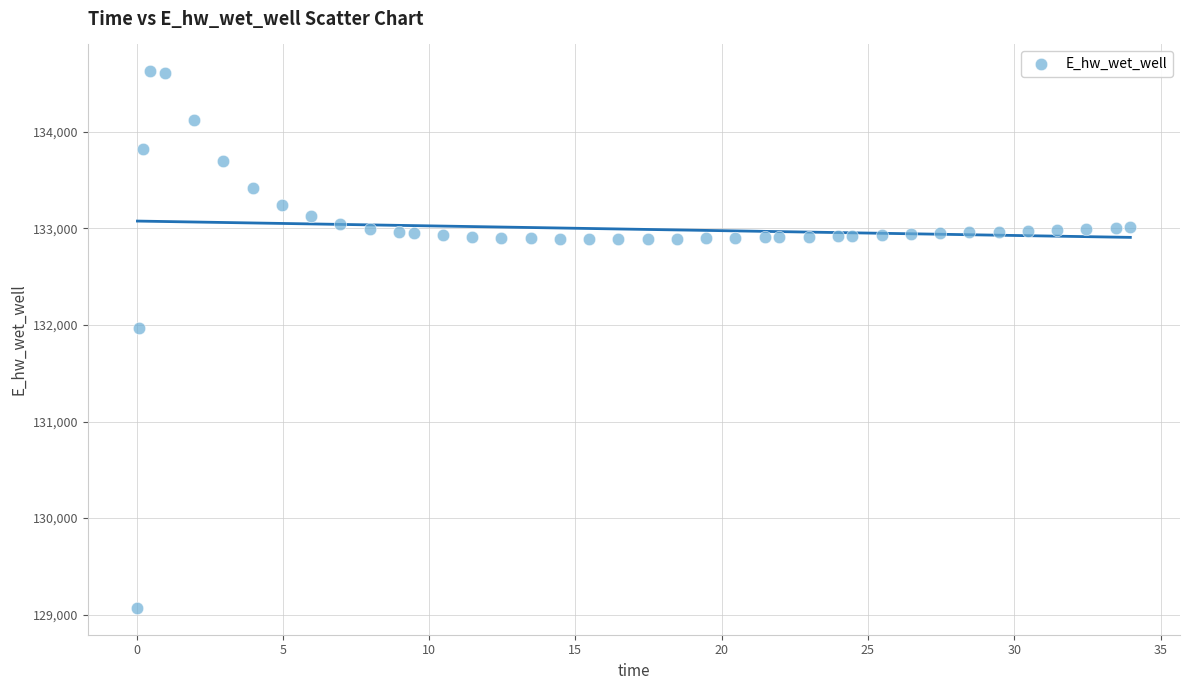

What Y value in the scatter plot is closest to 131849?

131970.0